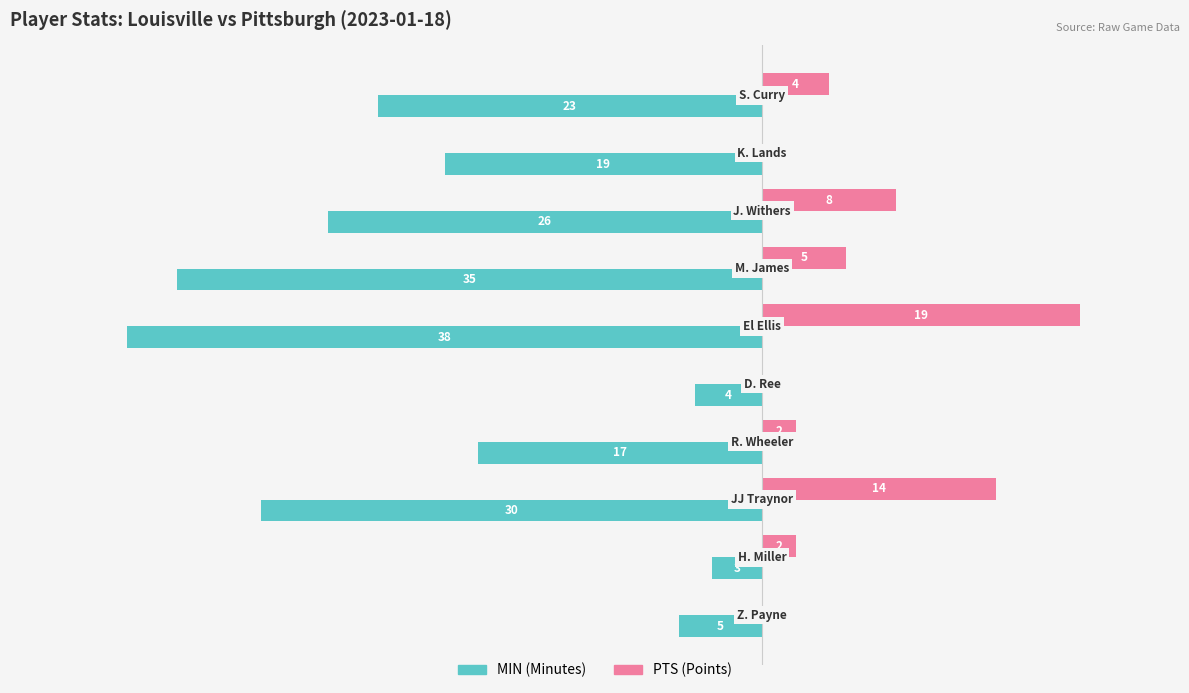

Is it true that MIN equals -8 at −50?

False